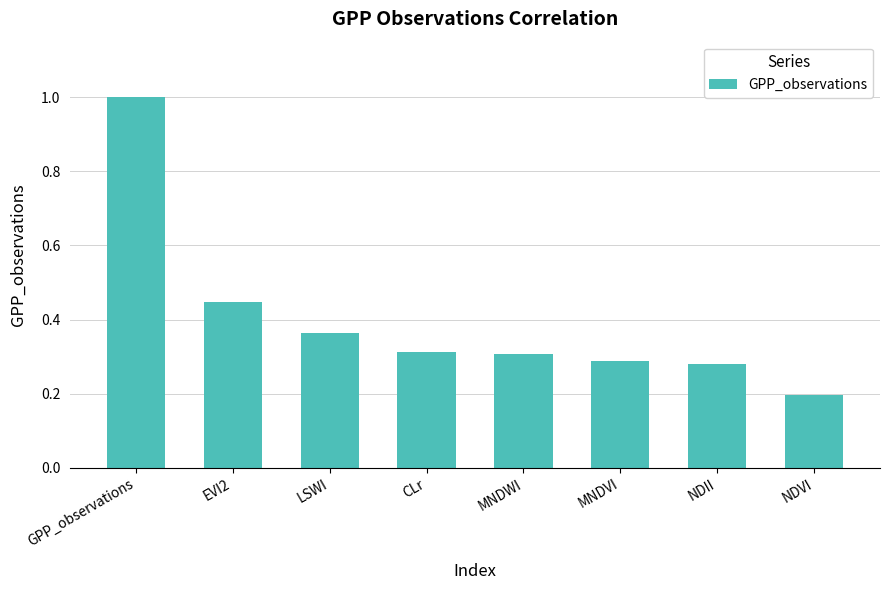

At which category does the chart reach its minimum across all series?

NDVI